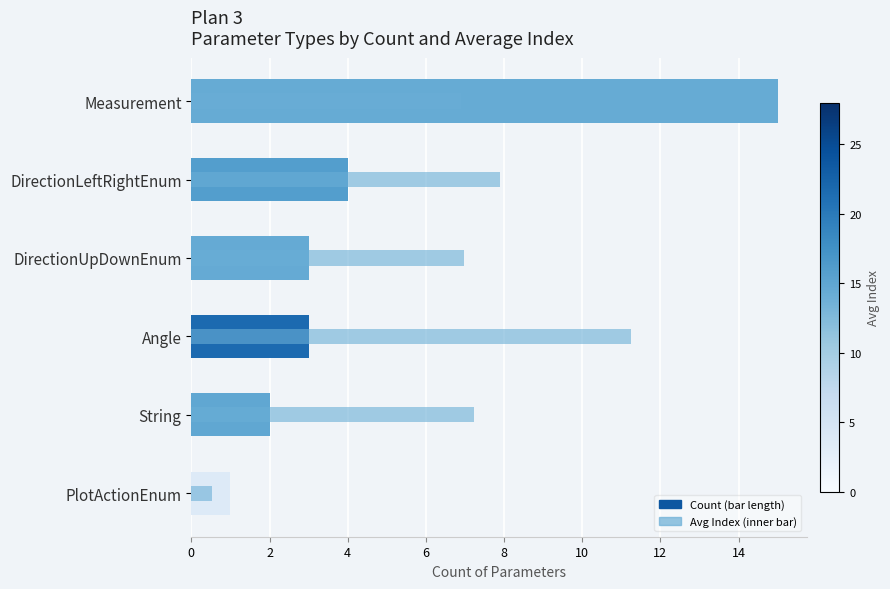

Reading left to right, extract all data points from this chart.

15	4	3	3	2	1